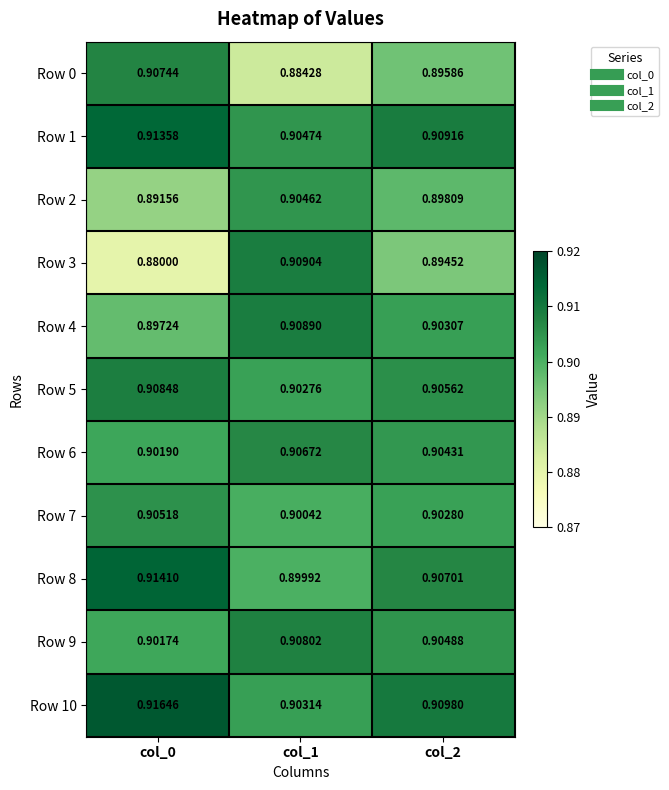

List the series in order of their peak value, highest first.

Row 10, Row 8, Row 1, Row 3, Row 4, Row 5, Row 9, Row 0, Row 6, Row 7, Row 2